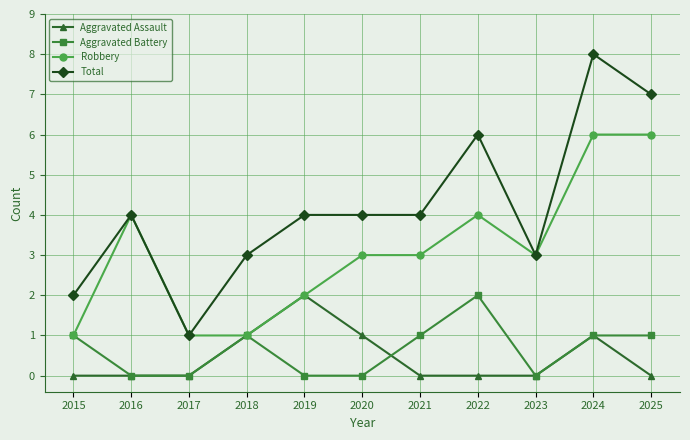

How many values in the Aggravated Battery series are below 1?

5